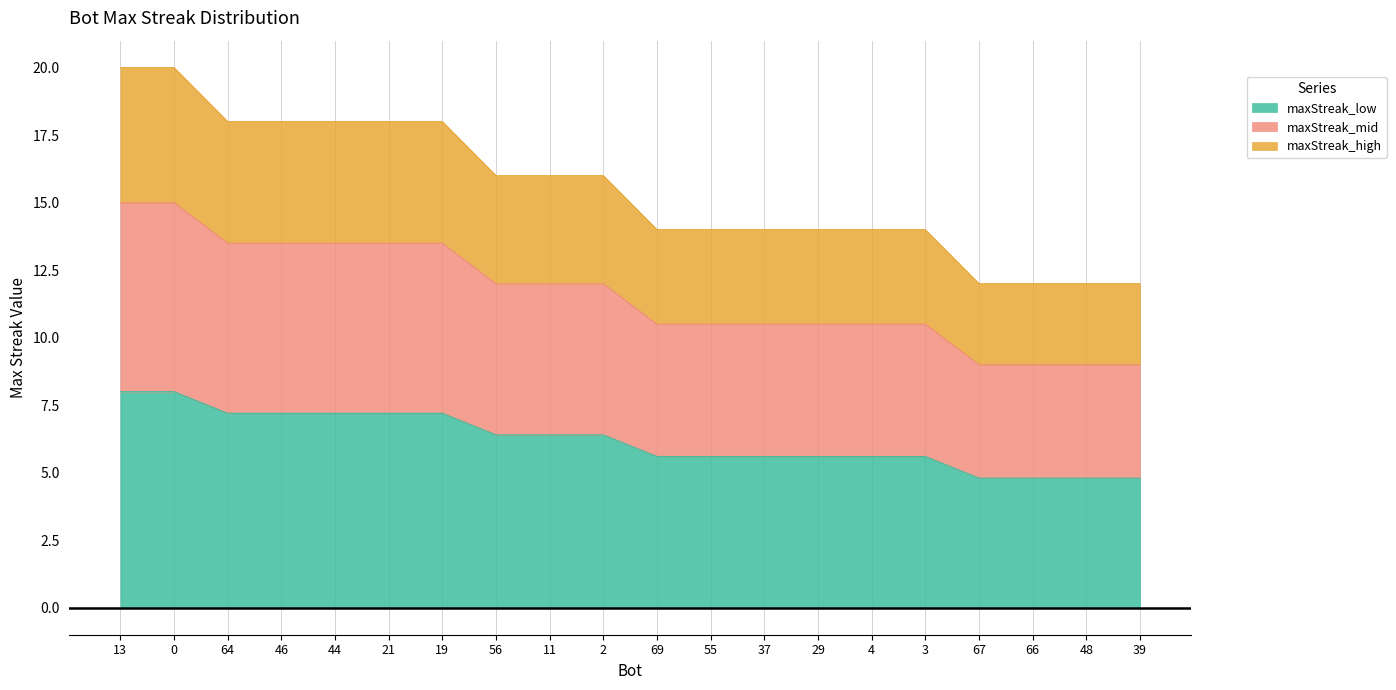

List the labels in order of value, smallest first.

67, 66, 48, 39, 69, 55, 37, 29, 4, 3, 56, 11, 2, 64, 46, 44, 21, 19, 13, 0